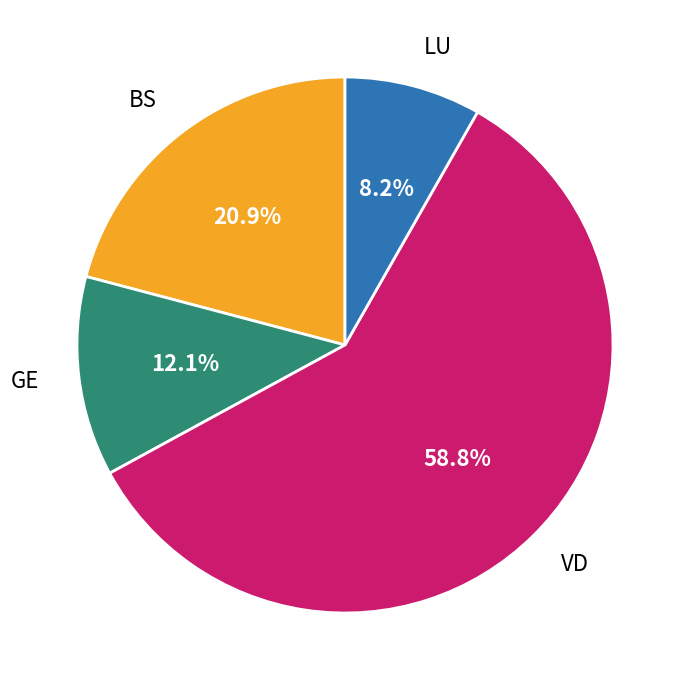

To the nearest percent, what is the difference between the largest and smallest slice percentages?

51%